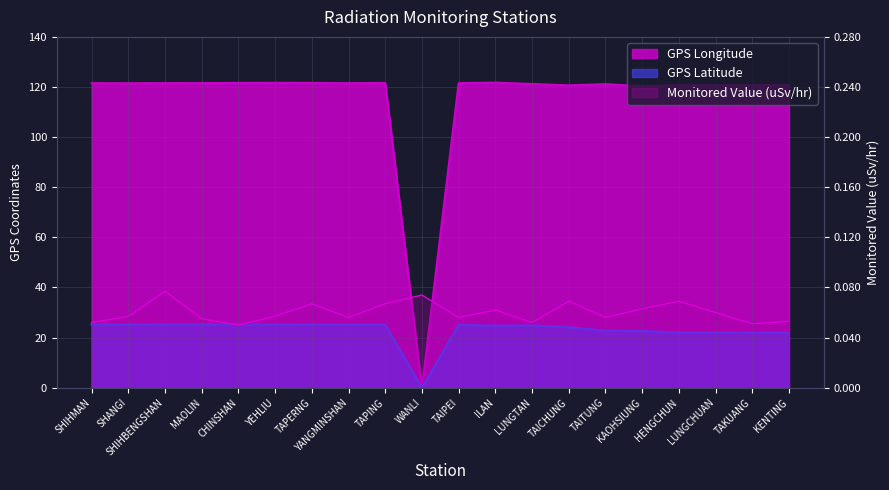

The value of Monitored Value (uSv/hr) at MAOLIN is 27.5. True or false?

True